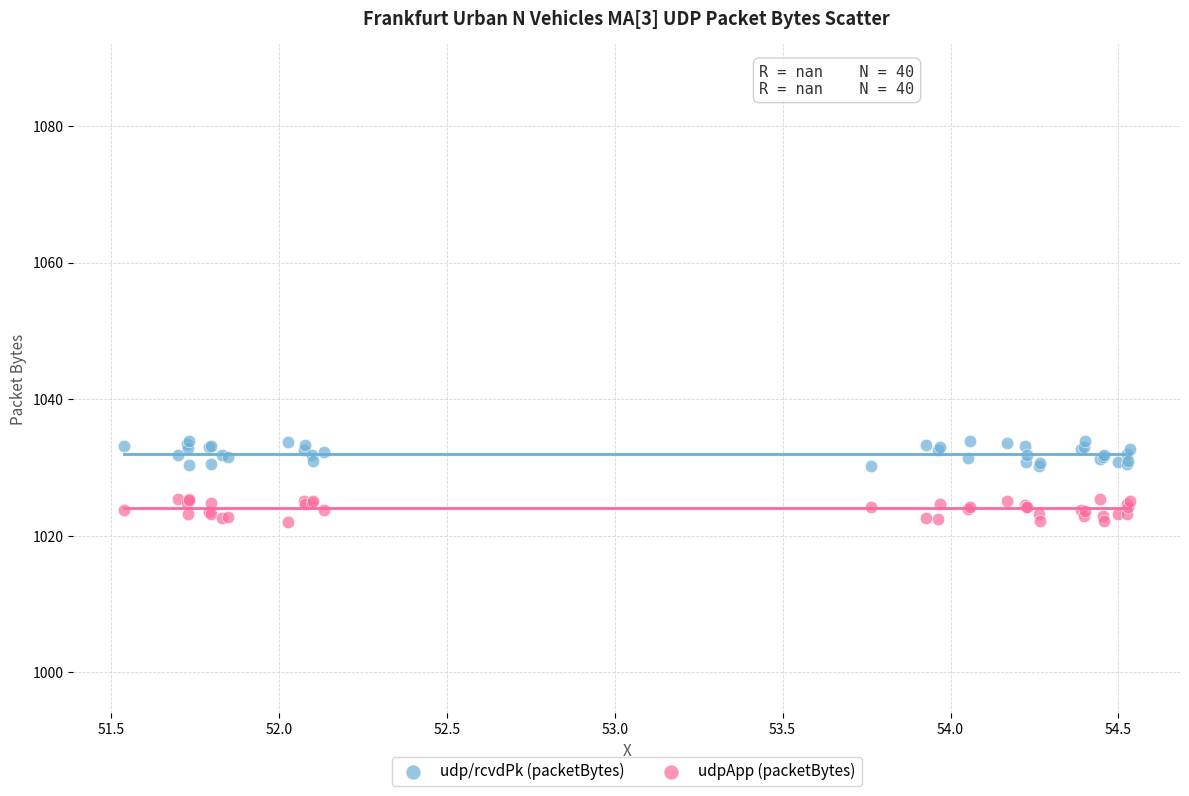

What are all the series names shown in the legend?

udp/rcvdPk (packetBytes), udpApp (packetBytes)